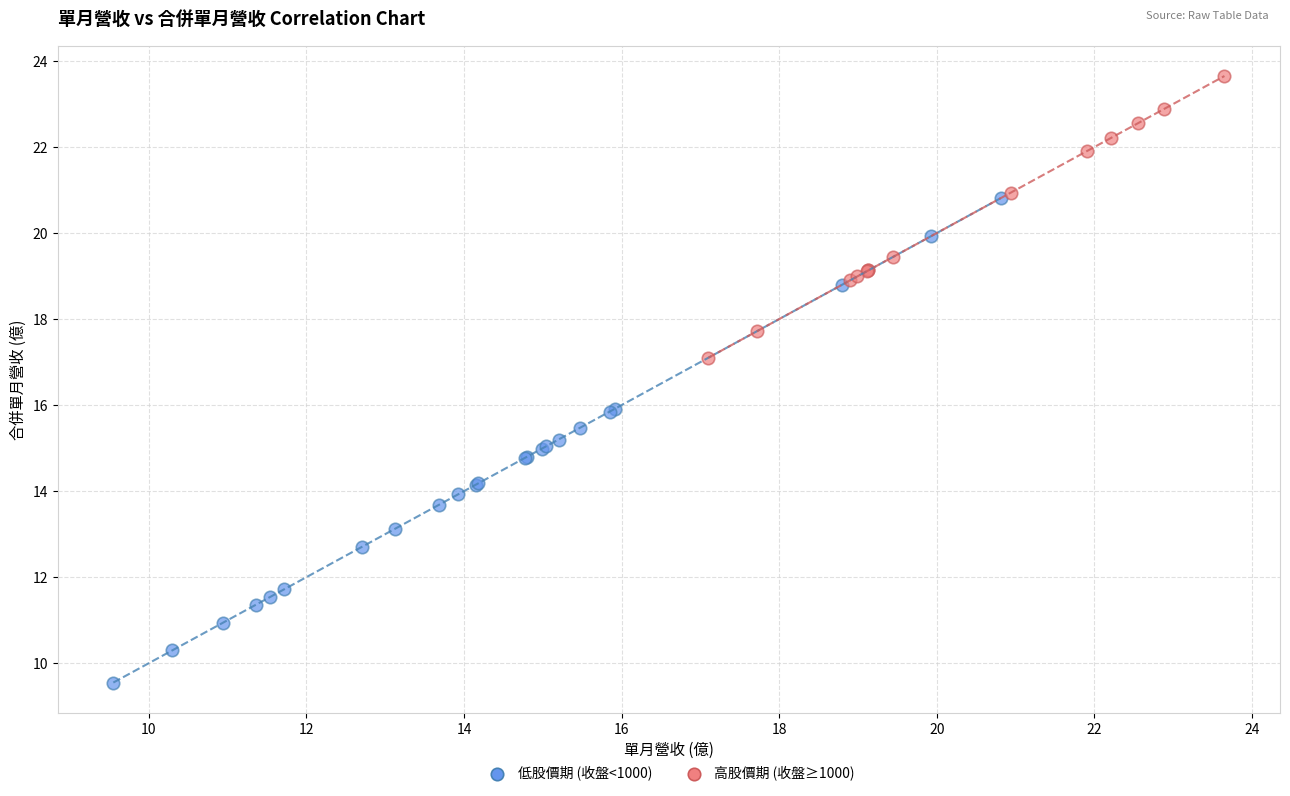

Which series contains the lowest Y value?

低股價期 (收盤<1000)